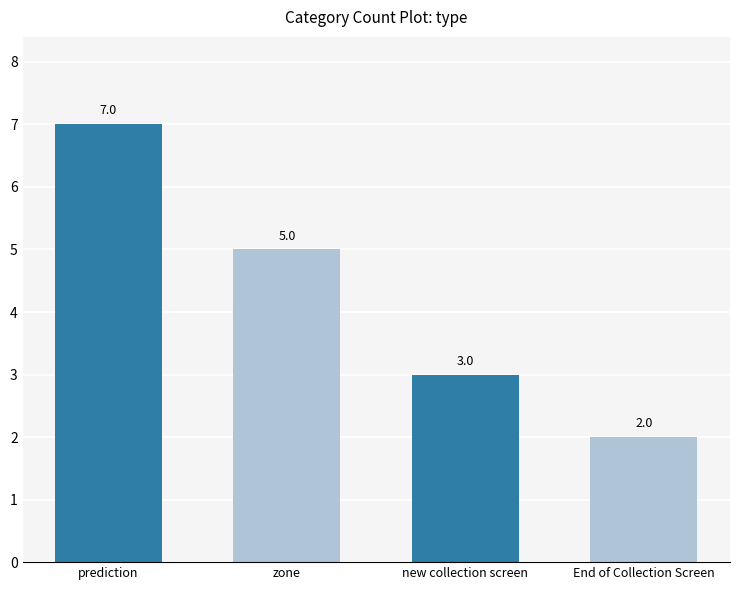

How many data points does each series have?

4